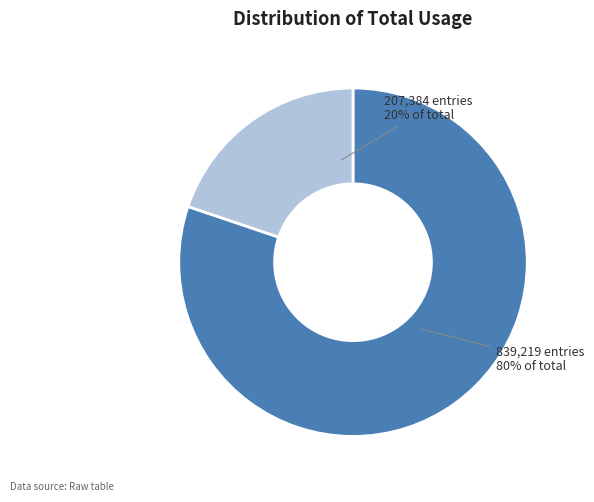

How many slices are in this pie chart?

2